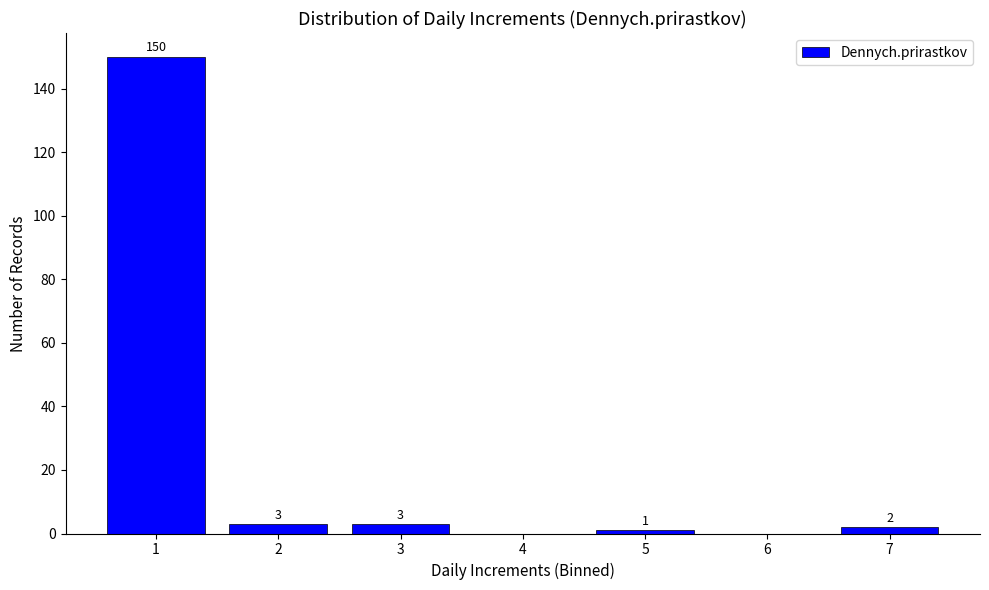

Which range on the x-axis has the tallest bar?

0.5 to 1.5